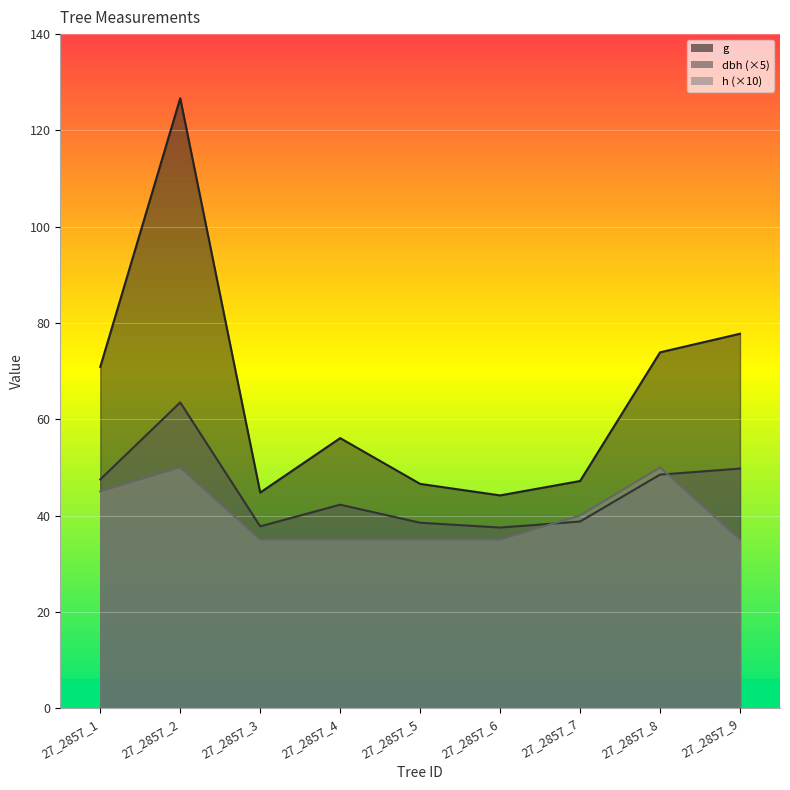

What is the value of the h point at the 2nd from the left?

50.0